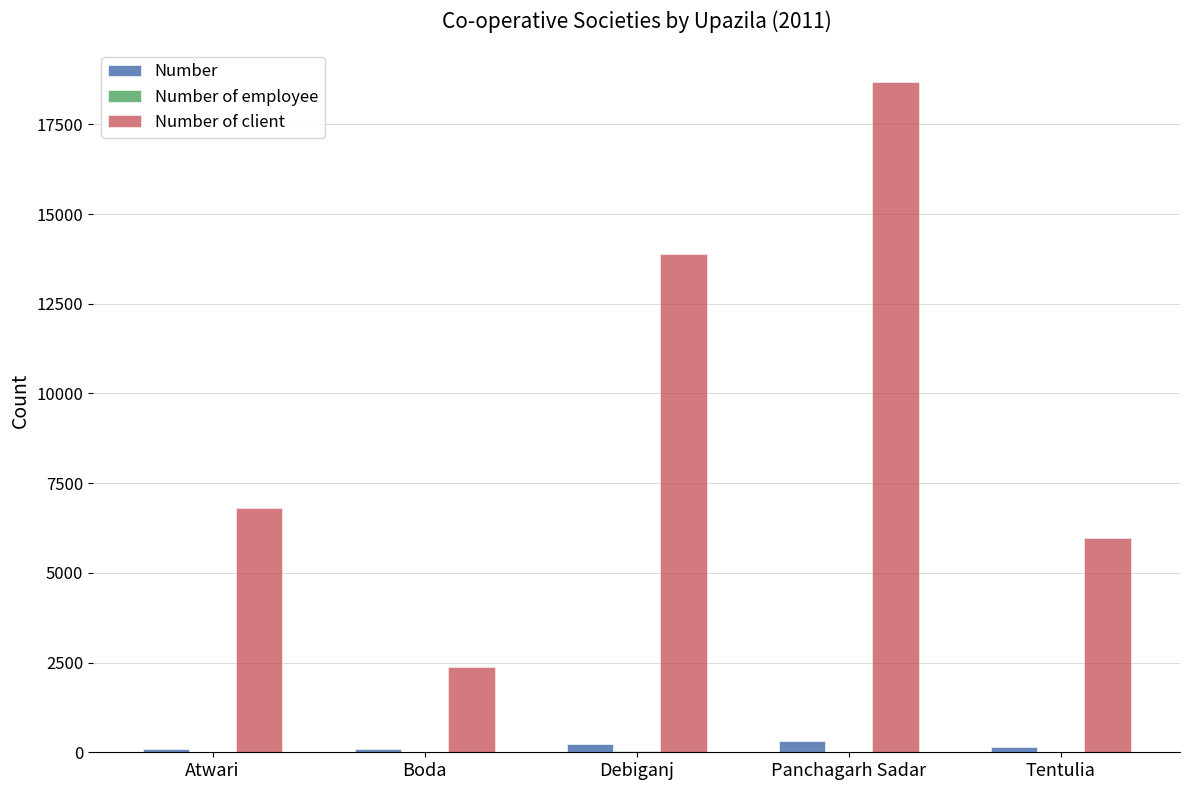

Which category has the highest value across all series?

Panchagarh Sadar